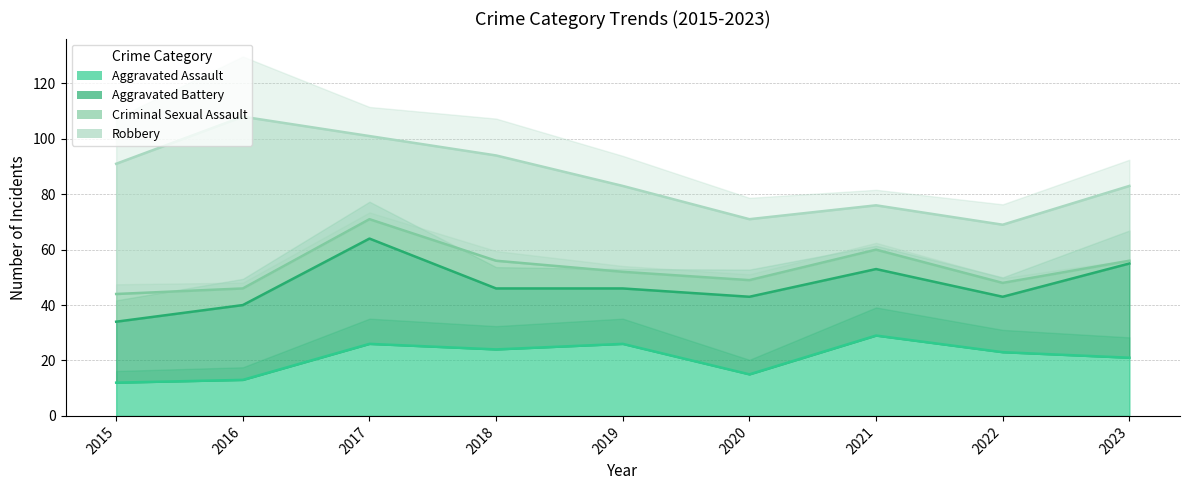

Is the value of Criminal Sexual Assault at 2016 greater than the value of Aggravated Battery at 2022?

Yes